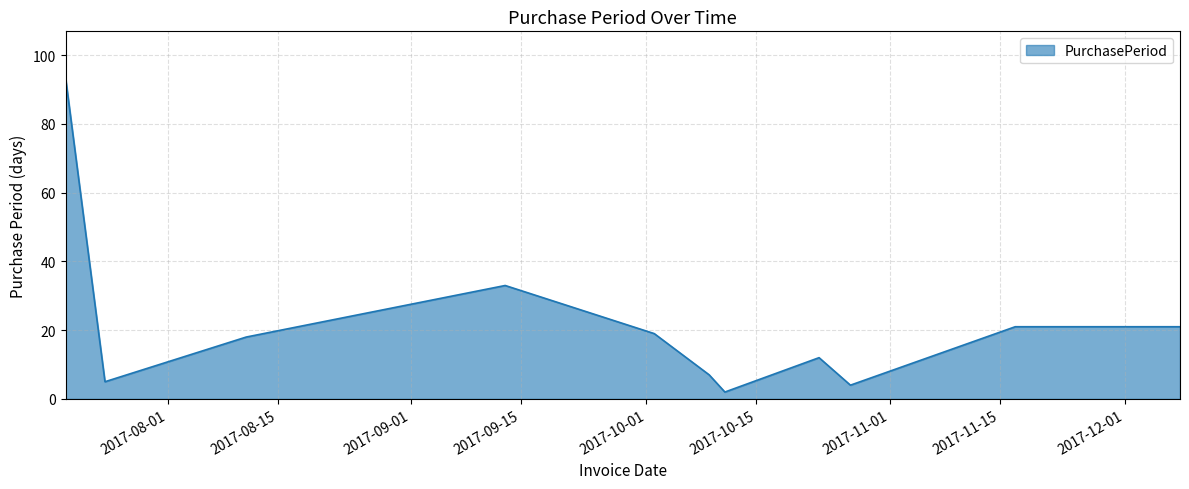

What is the greatest value displayed?

93